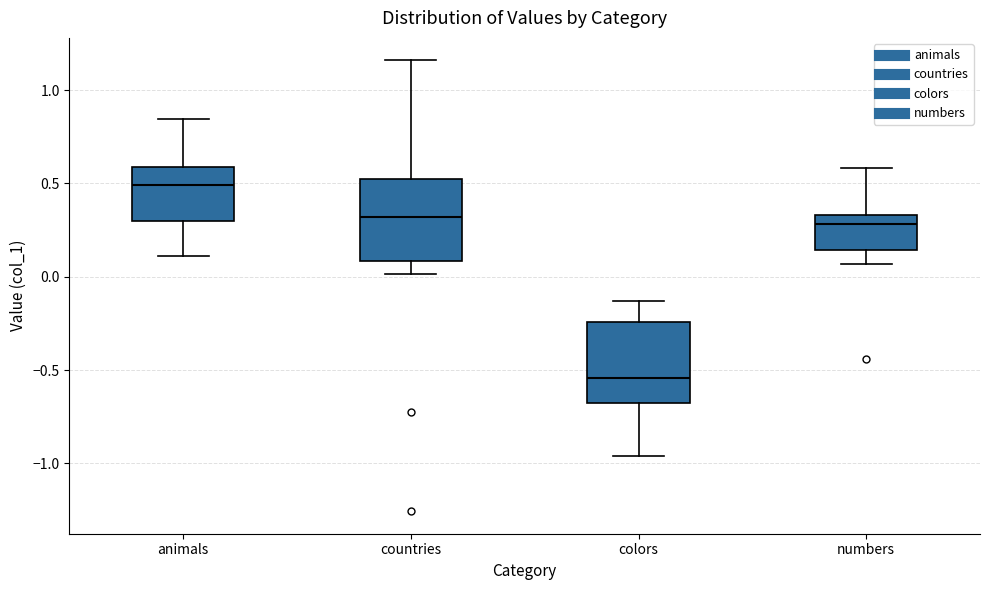

Reading left to right, transcribe this box plot: for each box, give where its median line is, the range the box spans, and where its two whiskers end, as read against the y-axis. The values are not printed on the chart, so give them approximately, as read against the axis.

animals: median 0.50, box 0.30 to 0.60, whiskers 0.10 to 0.85
countries: median 0.30, box 0.10 to 0.55, whiskers 0.00 to 1.15
colors: median -0.55, box -0.70 to -0.25, whiskers -0.95 to -0.15
numbers: median 0.30, box 0.15 to 0.35, whiskers 0.05 to 0.60